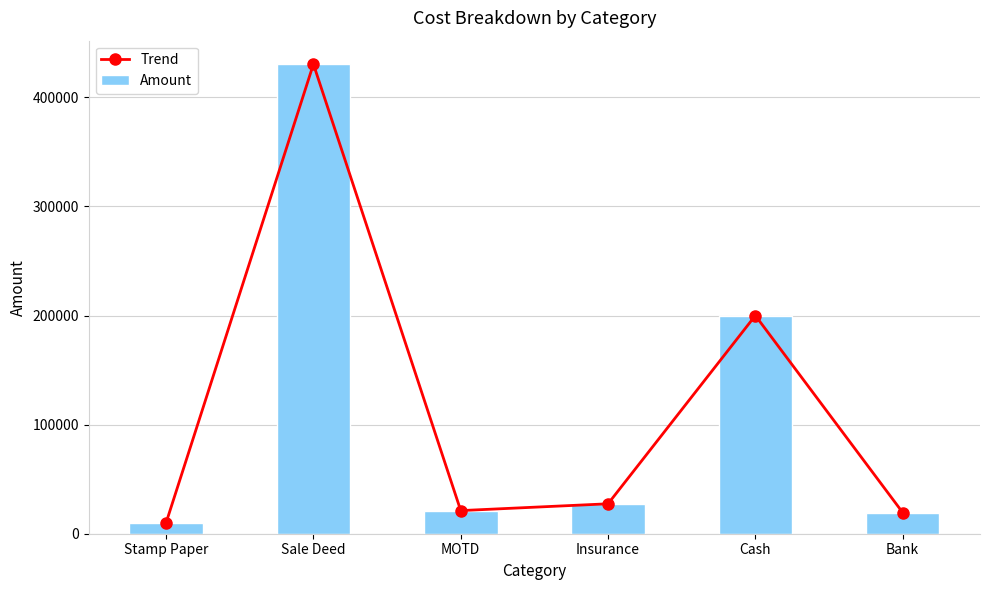

The value of Trend at Insurance is 7142. True or false?

False